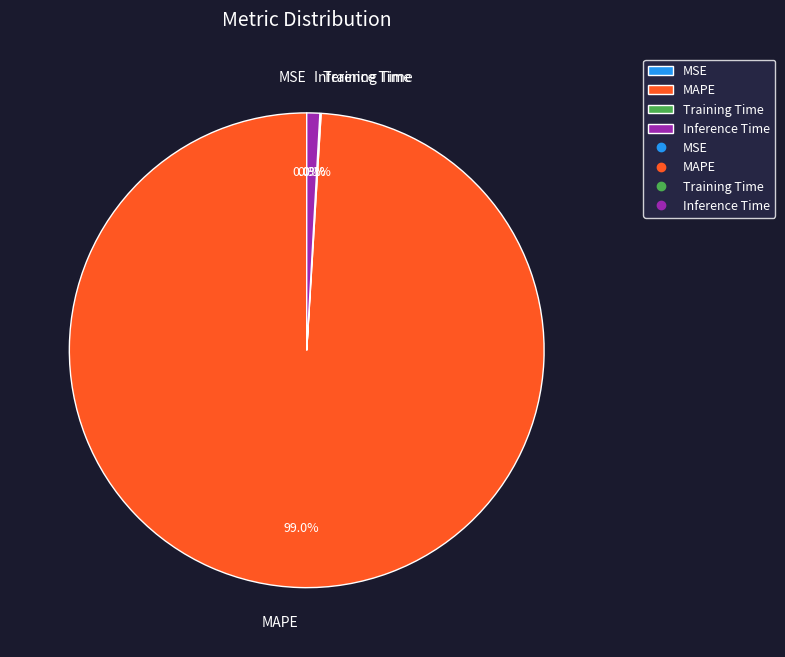

Is there any slice that represents more than half of the pie?

Yes